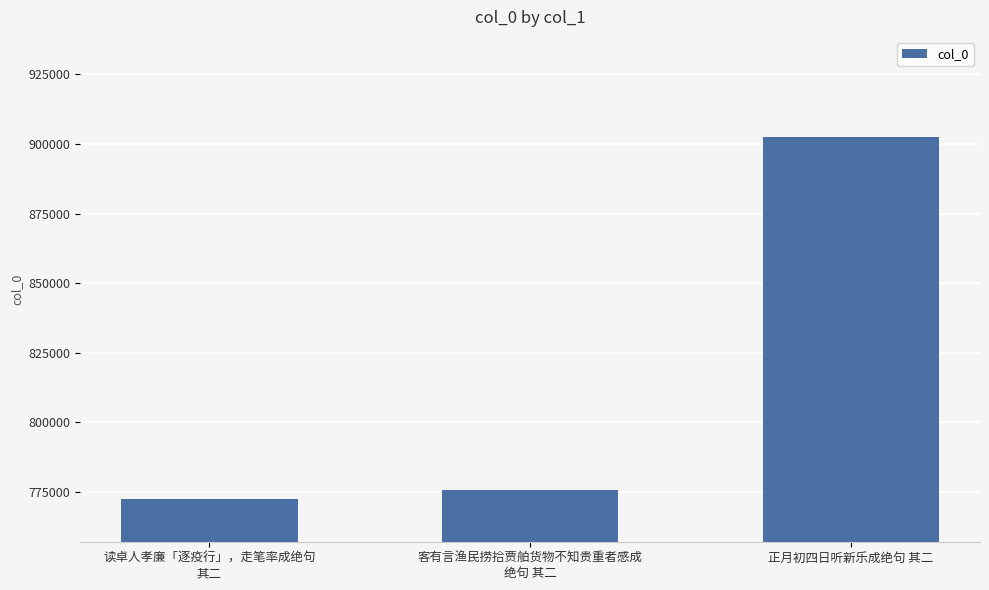

At which label is the value closest to 837335?

客有言渔民捞拾贾舶货物不知贵重者感成
绝句 其二